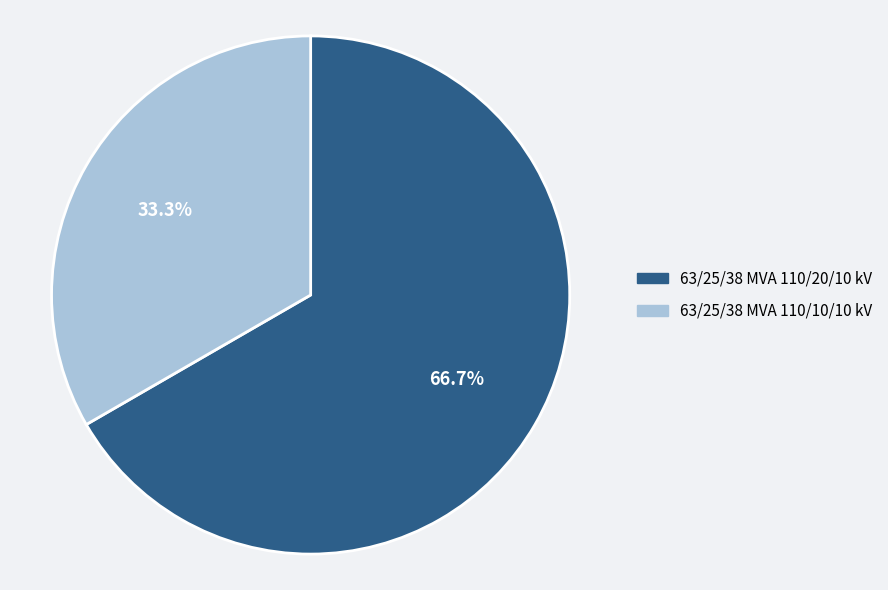

Which slice is the smallest?

63/25/38 MVA 110/10/10 kV